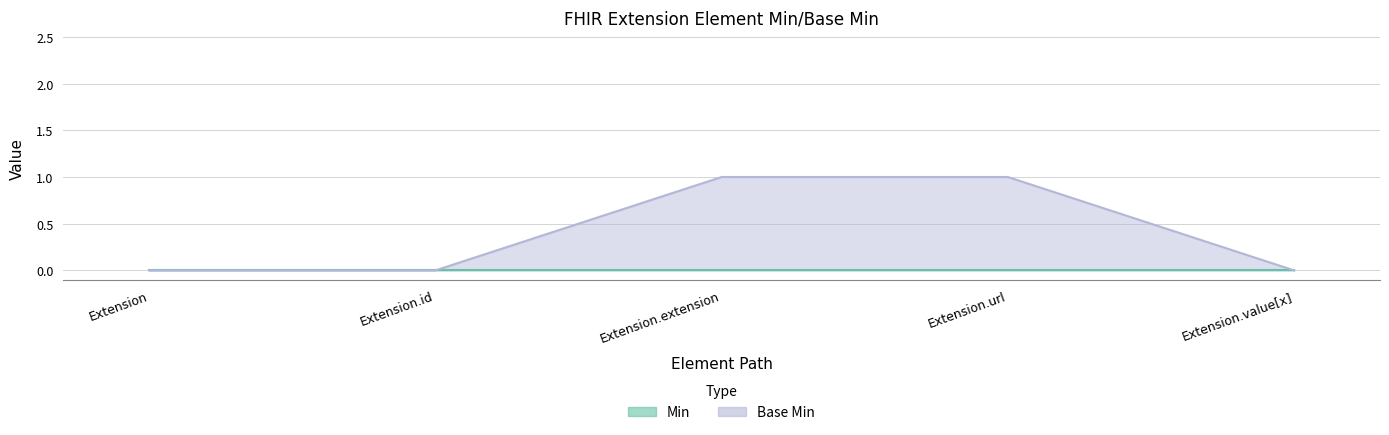

Reading right to left, extract all data points from this chart.

Extension.value[x]=0	Extension.url=1	Extension.extension=1	Extension.id=0	Extension=0